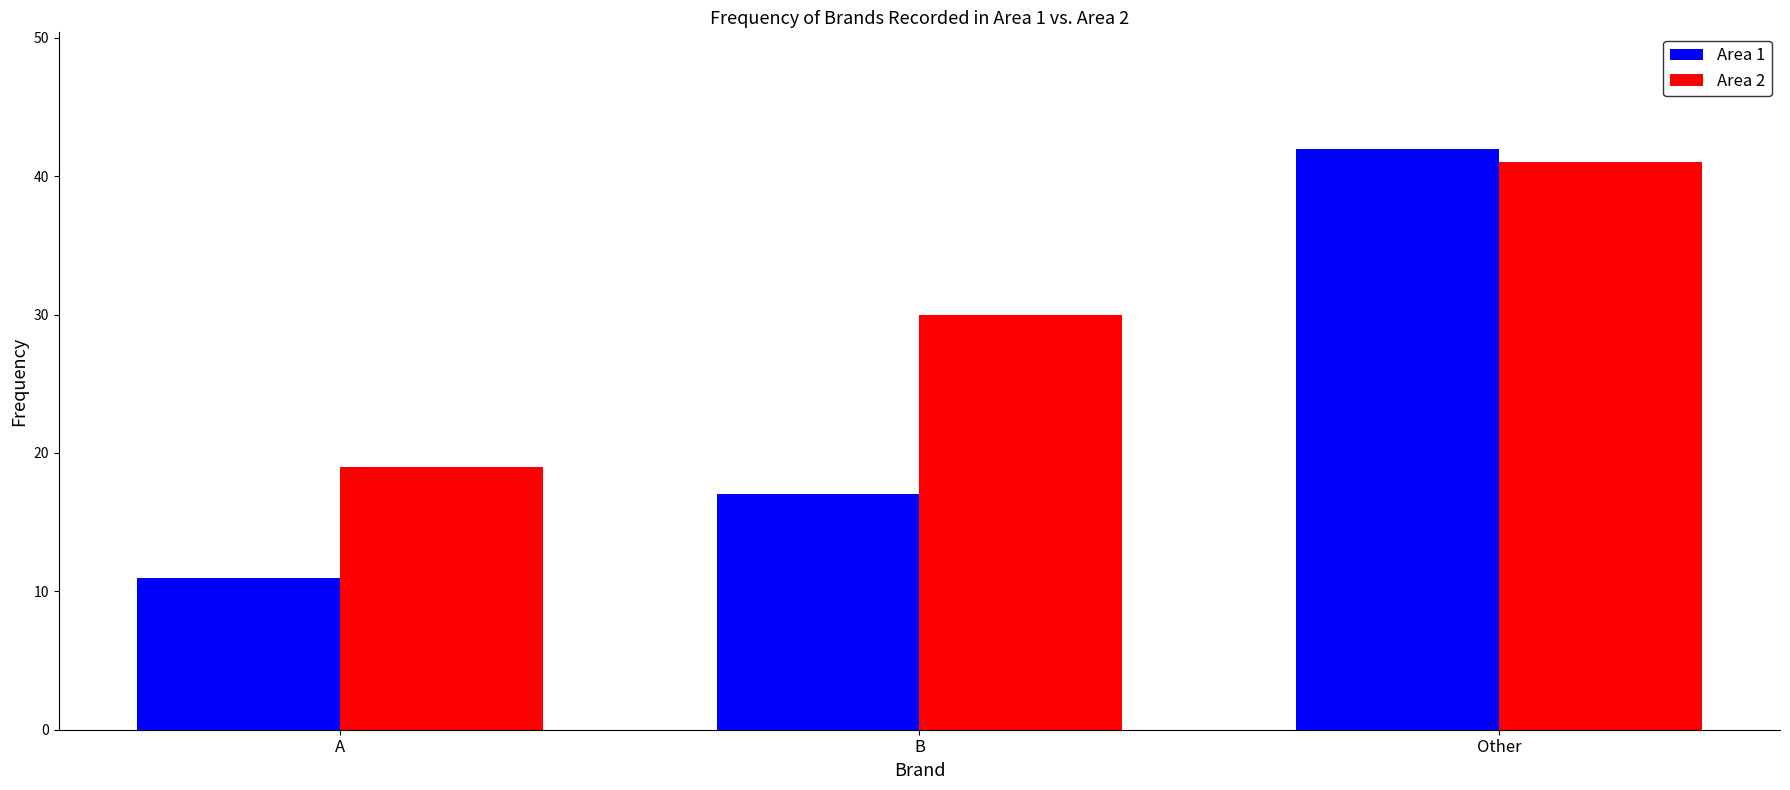

Reading right to left, list all the values displayed in this chart.

Area 1: Other=42	B=17	A=11
Area 2: Other=41	B=30	A=19